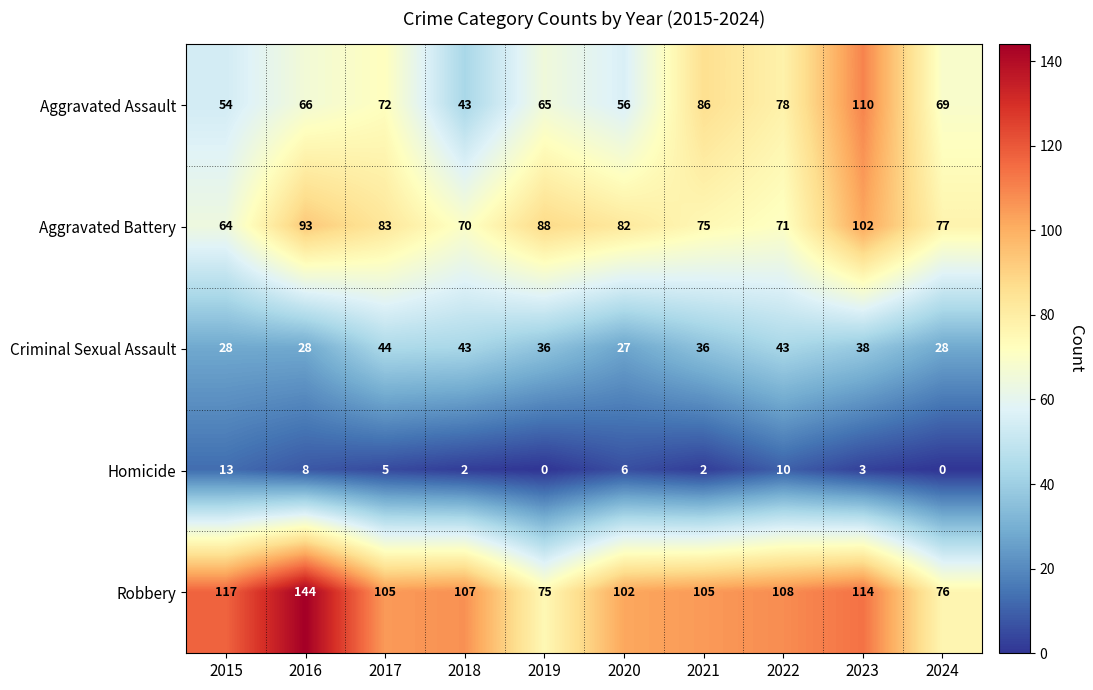

Which label corresponds to the largest value in the chart?

2016